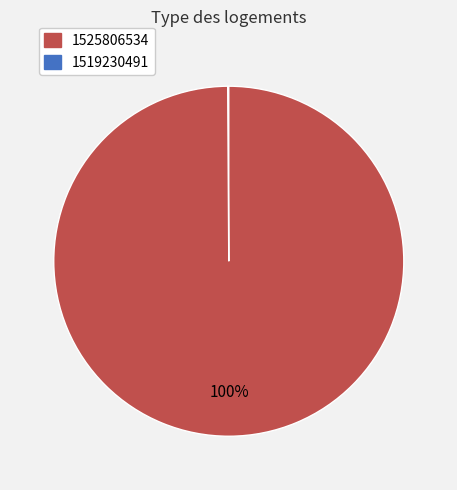

To the nearest percent, what is the average slice percentage?

50%